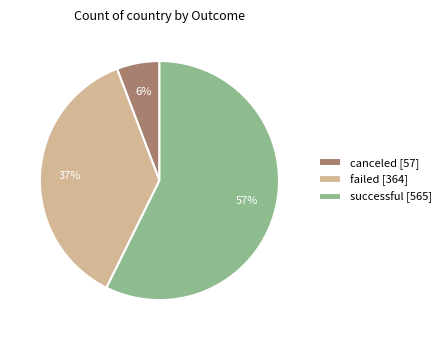

Between failed and canceled, which is larger?

failed